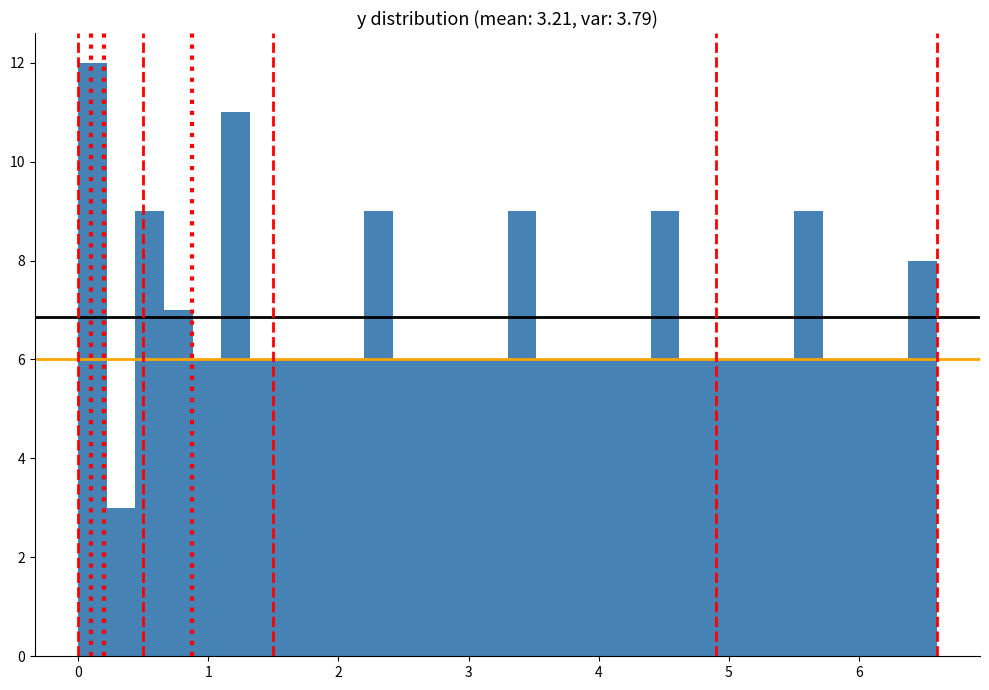

Read against the x-axis, roughly where is the centre of the tallest bar?

0.1